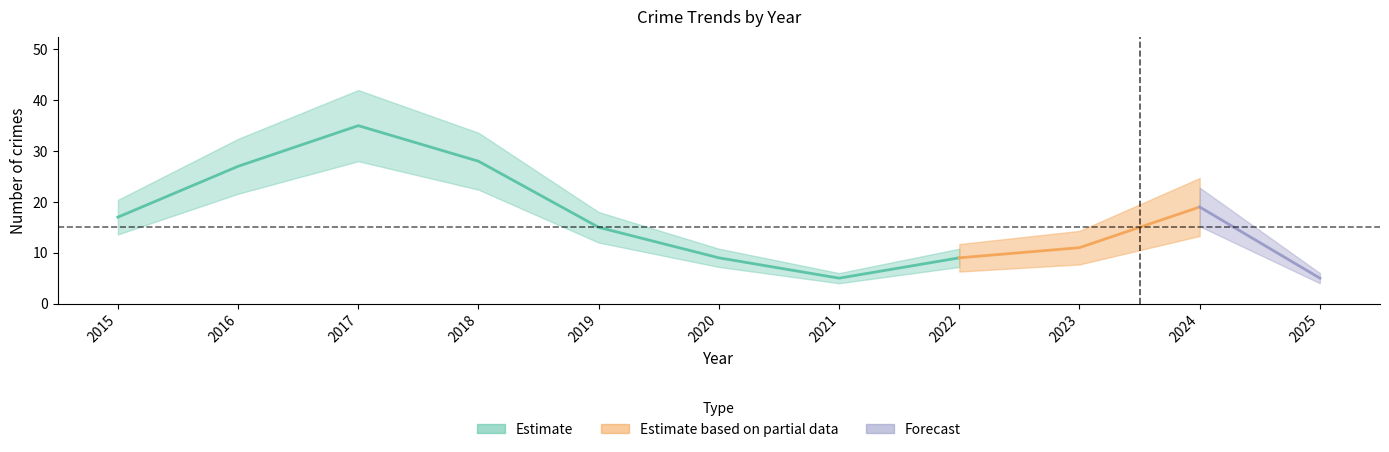

Does the chart have visible grid lines?

No